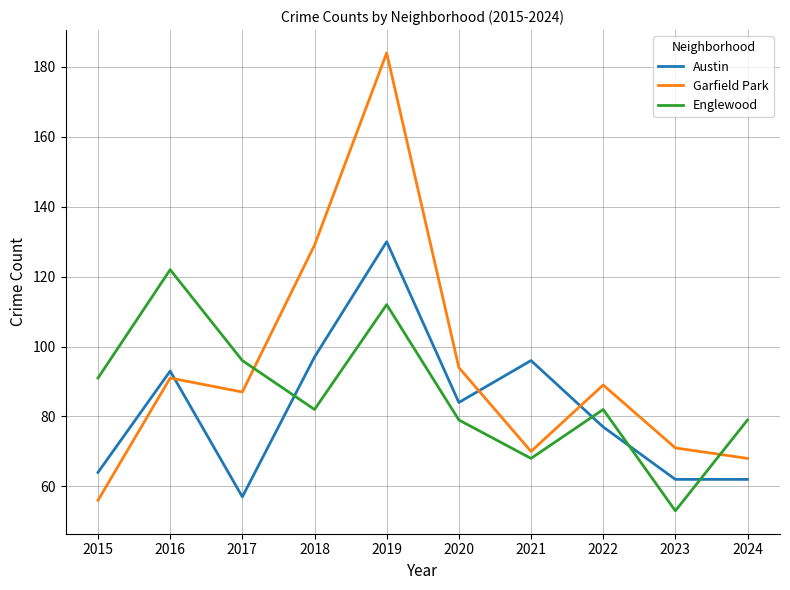

What is the sum of the Austin values at 2015 and 2021?

160